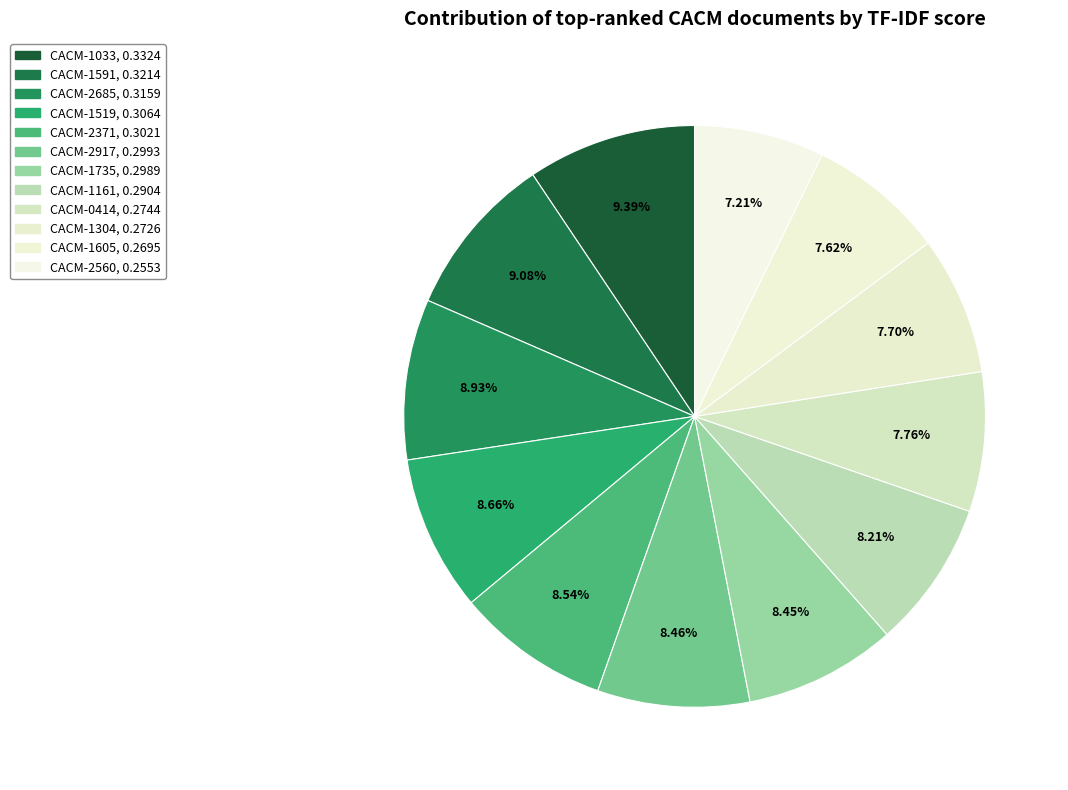

How many segments does this pie chart have?

12